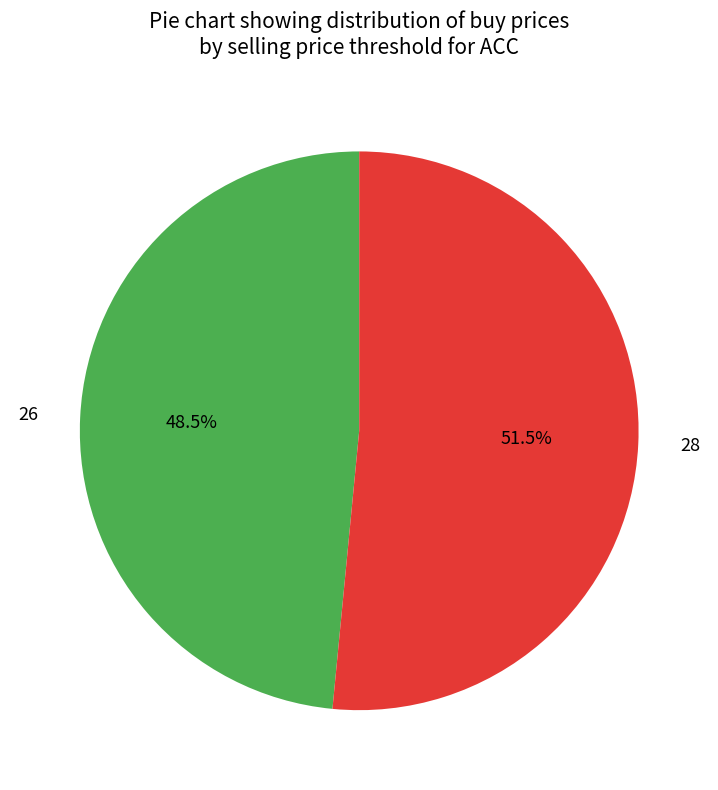

What is the smallest slice in the pie chart?

26